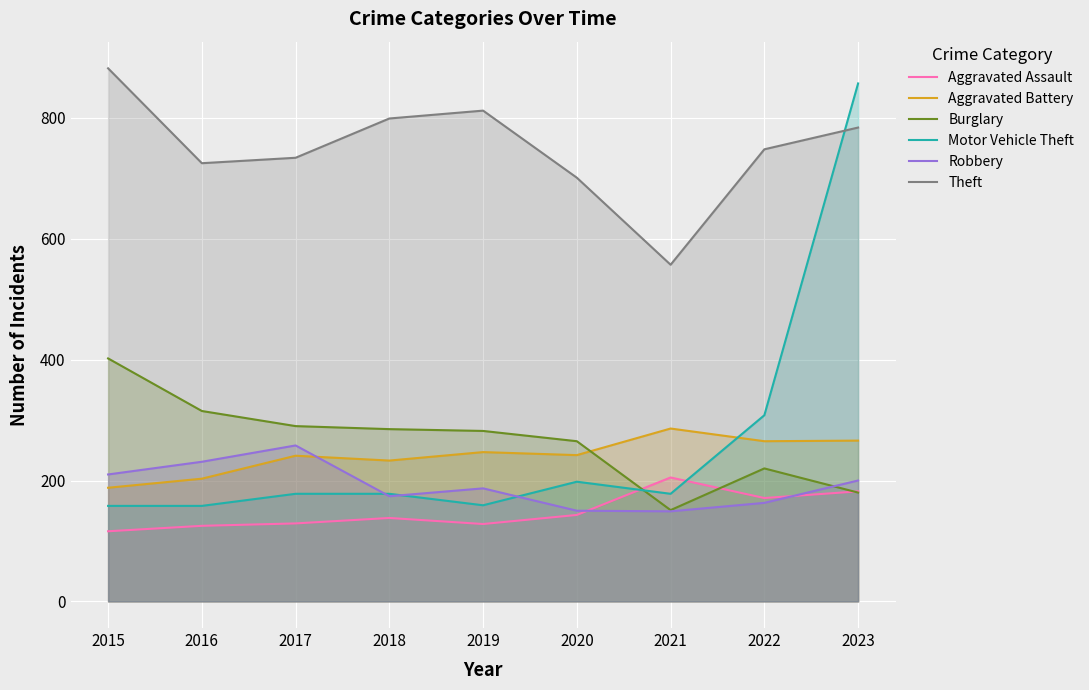

At how many categories does at least one series exceed 409?

9